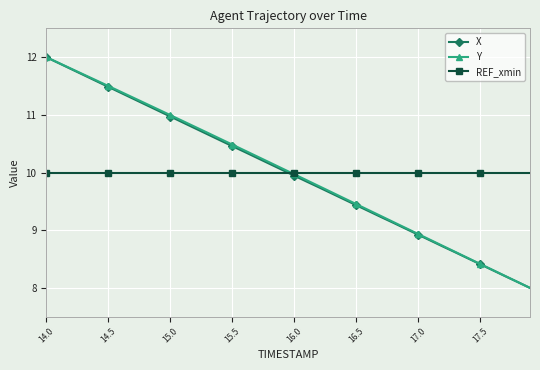

What is the greatest value displayed?

12.0